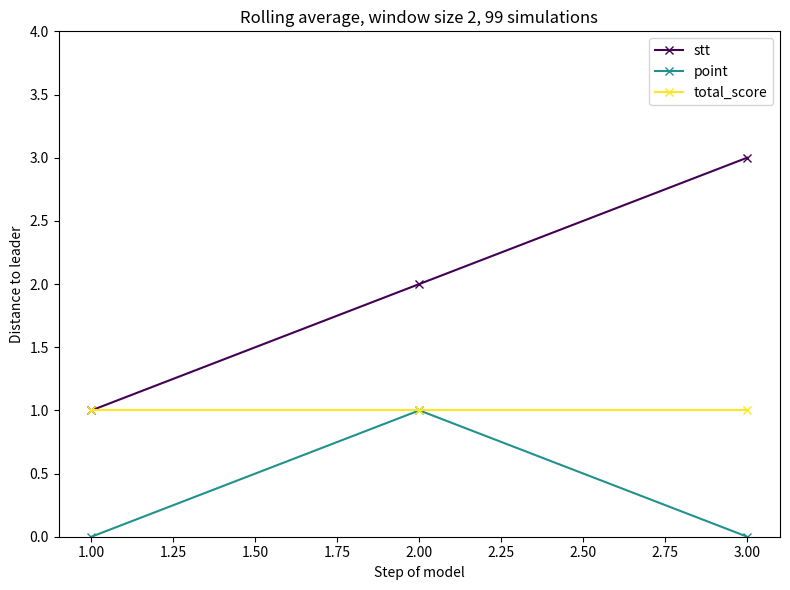

Reading right to left, what are all the values shown in this chart?

stt: 3.00=3	2.00=2	1.00=1
point: 3.00=0	2.00=1	1.00=0
total_score: 3.00=1	2.00=1	1.00=1